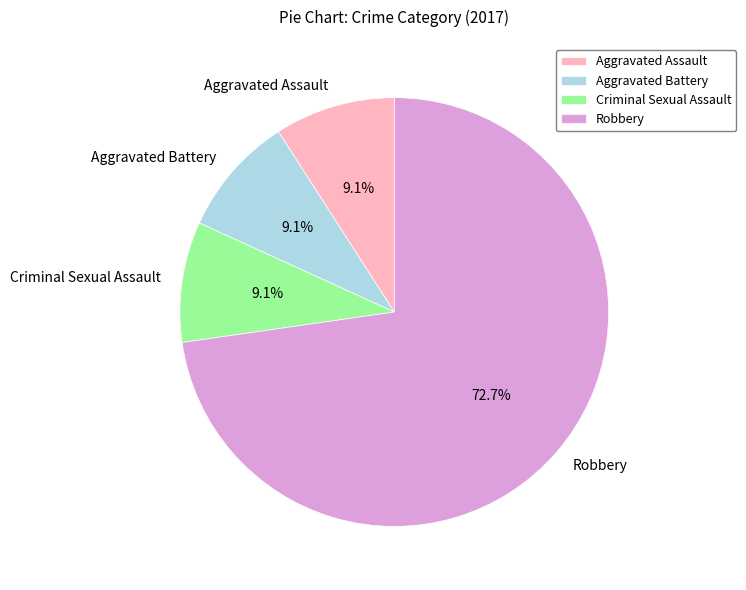

How many slices are in this pie chart?

4